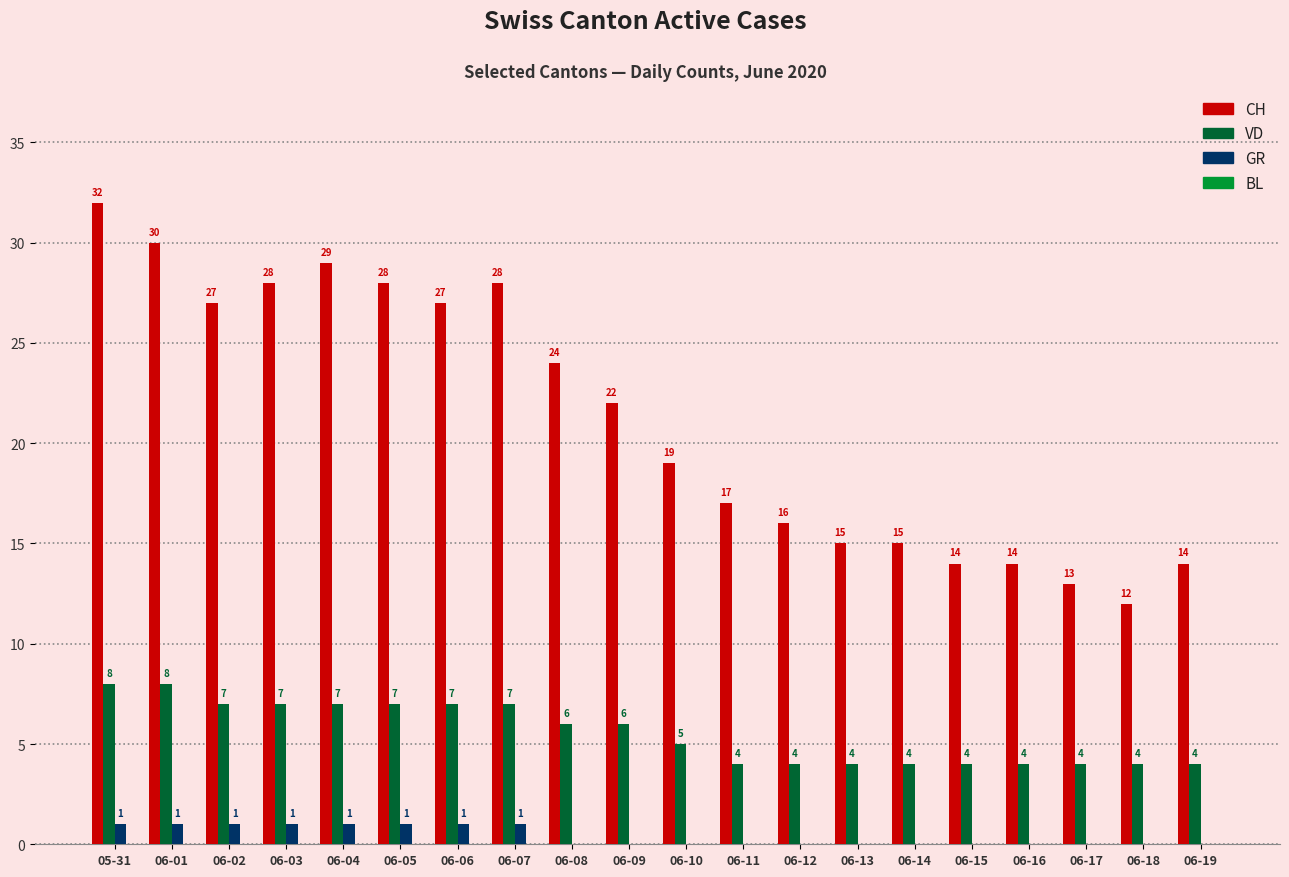

Which series changed the most between 06-03 and 06-14?

CH